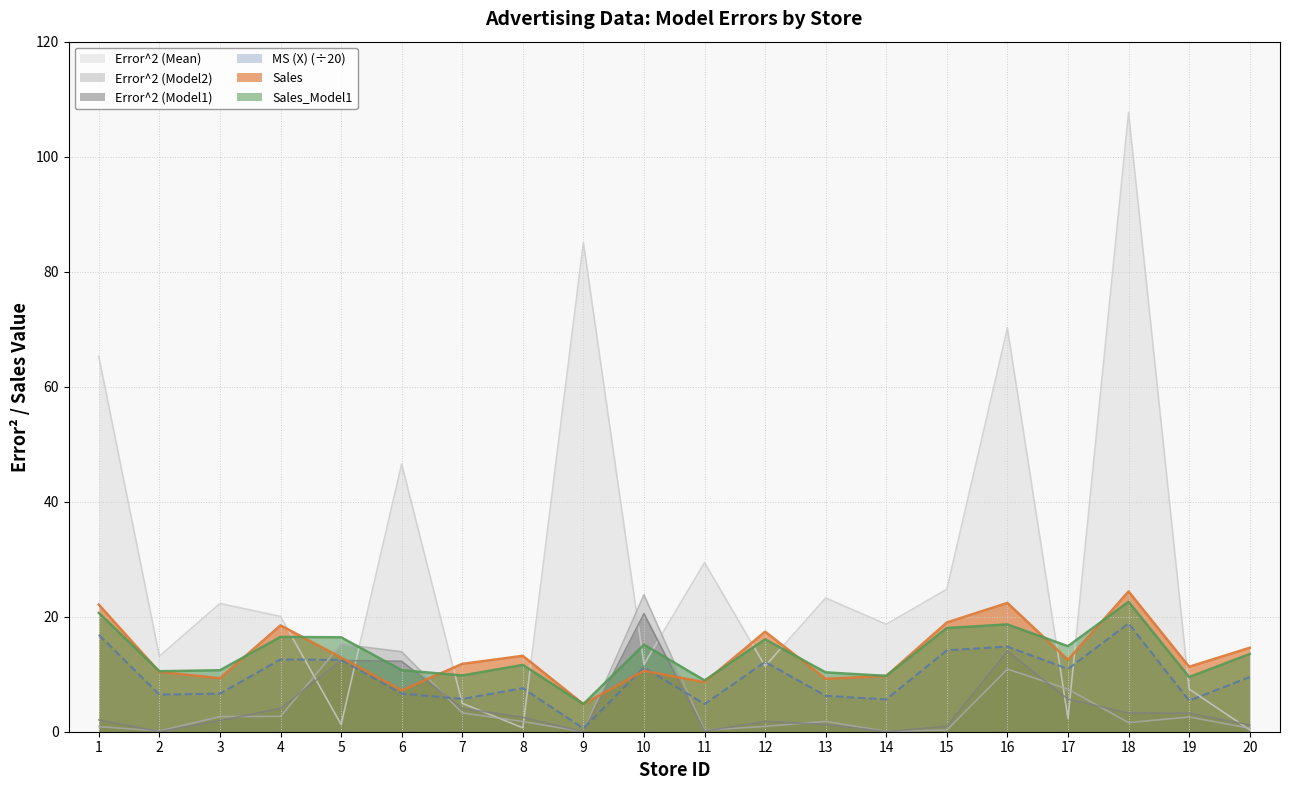

At which label is MS (X) closest to 9?

20